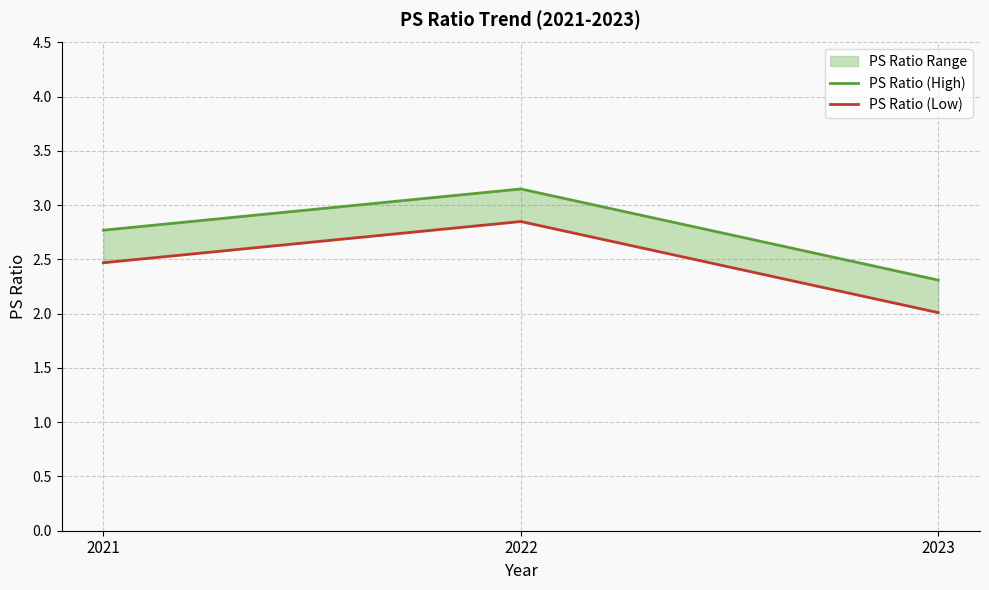

List the series in order of their peak value, lowest first.

PS Ratio (Low), PS Ratio (High)